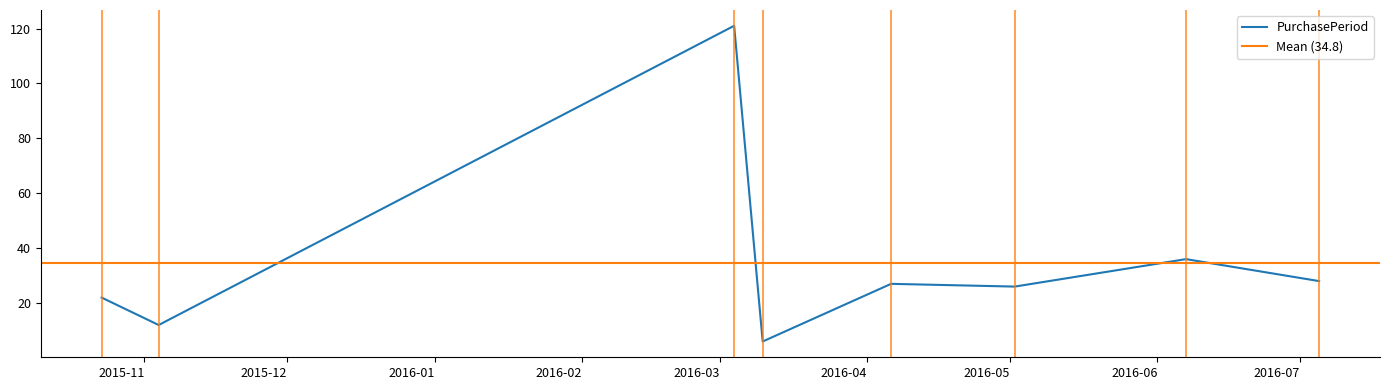

The value at 2016-07-05 is 28. True or false?

True